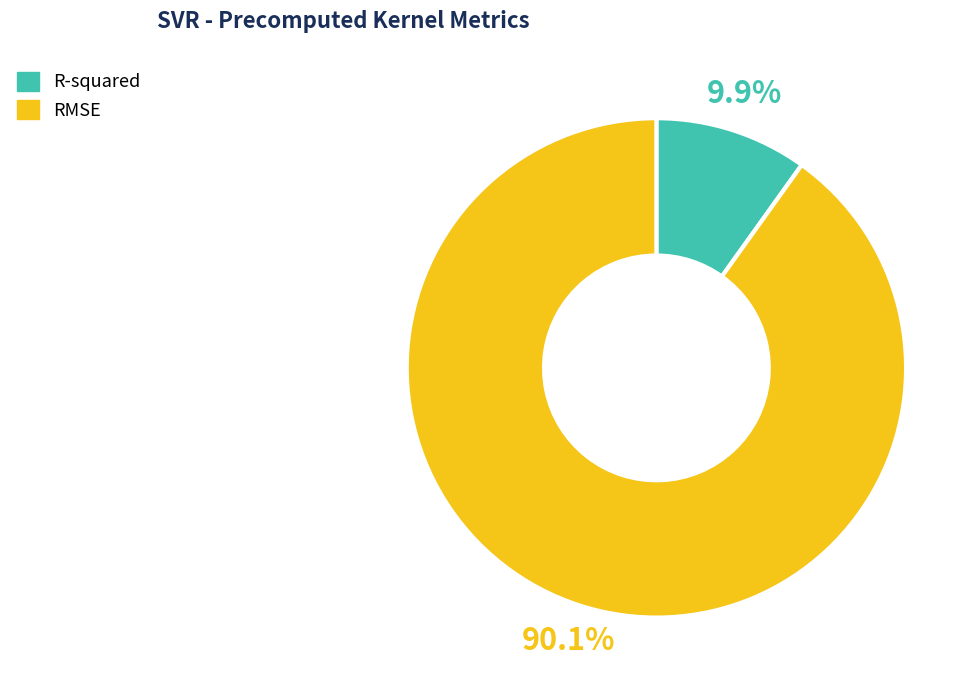

What percentage is the RMSE slice, to the nearest percent?

90%